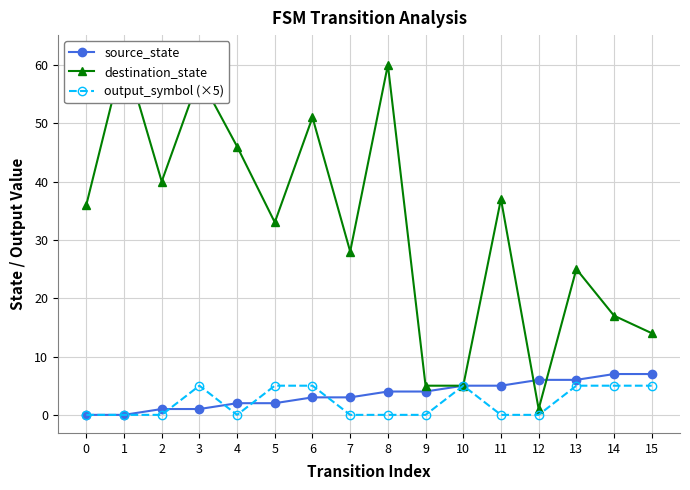

How many values in the output_symbol (×5) series exceed 0?

7